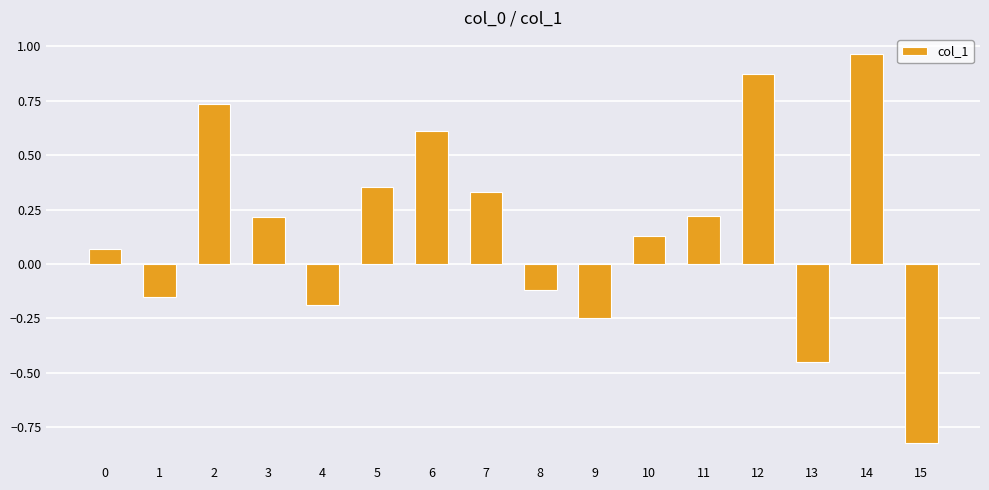

Count the number of data series in this chart.

1